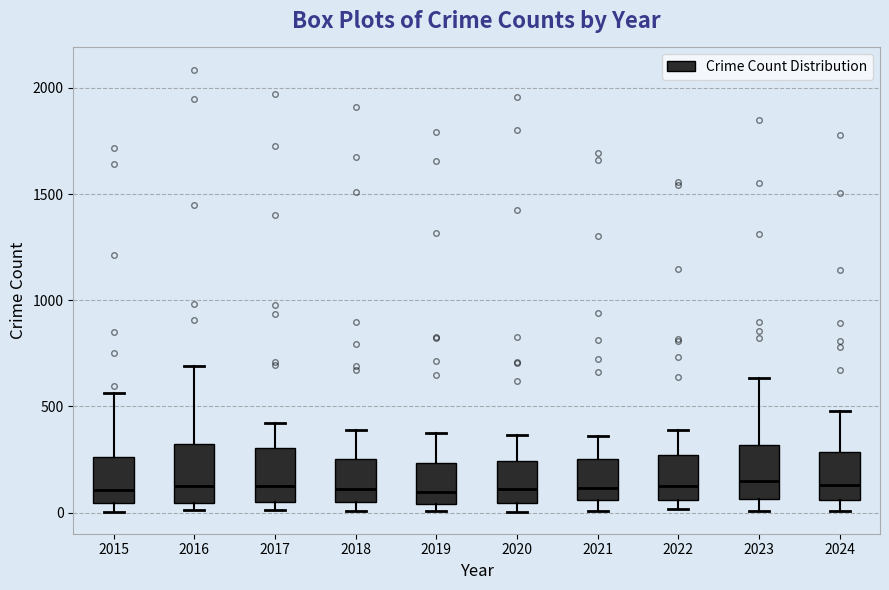

Reading left to right, transcribe this box plot: for each box, give where its median line is, the range the box spans, and where its two whiskers end, as read against the y-axis. The values are not printed on the chart, so give them approximately, as read against the axis.

2015: median 100, box 50 to 250, whiskers 0 to 550
2016: median 150, box 50 to 300, whiskers 0 to 700
2017: median 100, box 50 to 300, whiskers 0 to 400
2018: median 100, box 50 to 250, whiskers 0 to 400
2019: median 100, box 50 to 250, whiskers 0 to 400
2020: median 100, box 50 to 250, whiskers 0 to 350
2021: median 100, box 50 to 250, whiskers 0 to 350
2022: median 100, box 50 to 250, whiskers 0 to 400
2023: median 150, box 50 to 300, whiskers 0 to 650
2024: median 150, box 50 to 300, whiskers 0 to 500